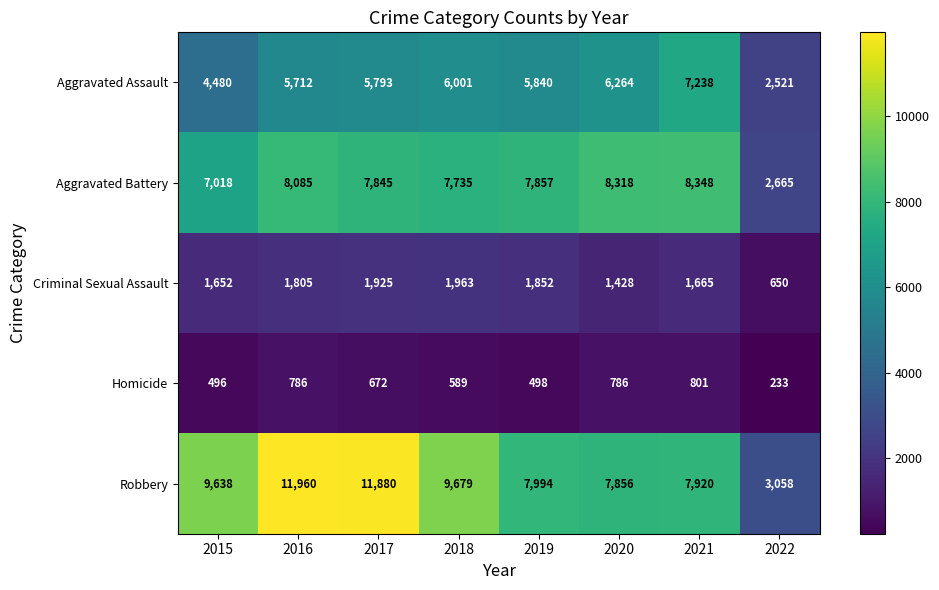

At how many categories does at least one series exceed 10480?

2